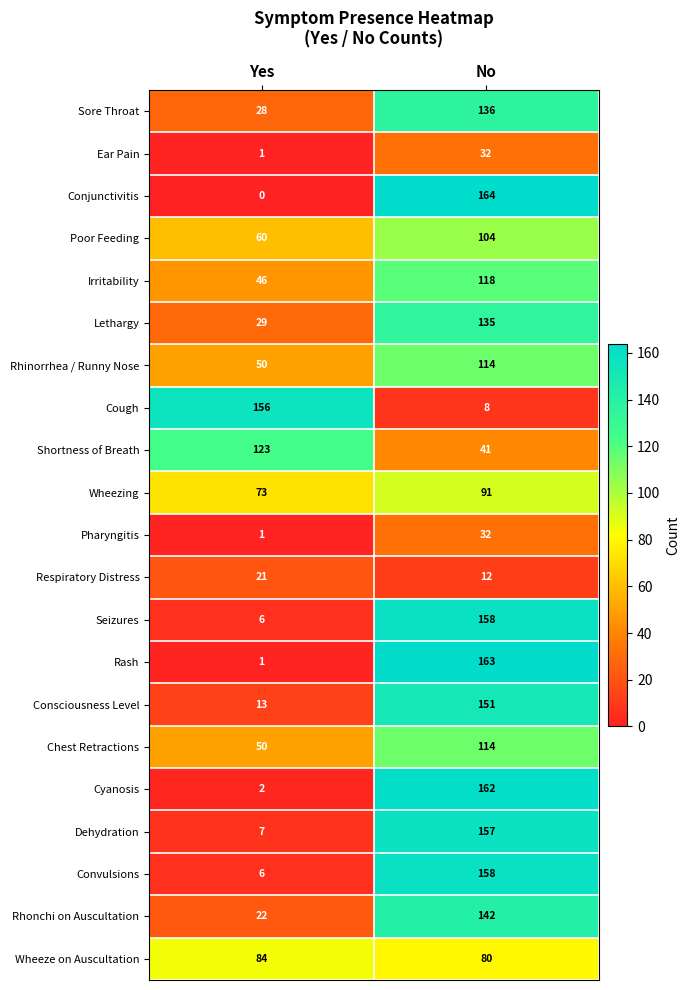

List the labels in order of Shortness of Breath value, smallest first.

No, Yes